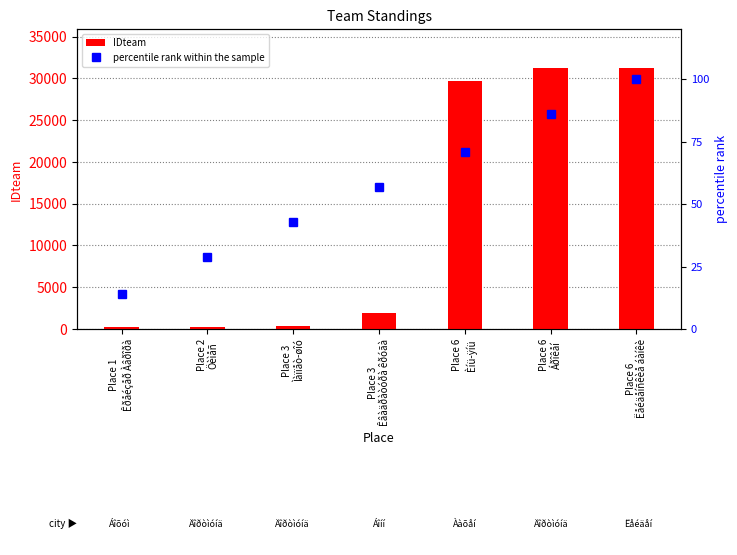

Which series has the largest total across all categories?

IDteam